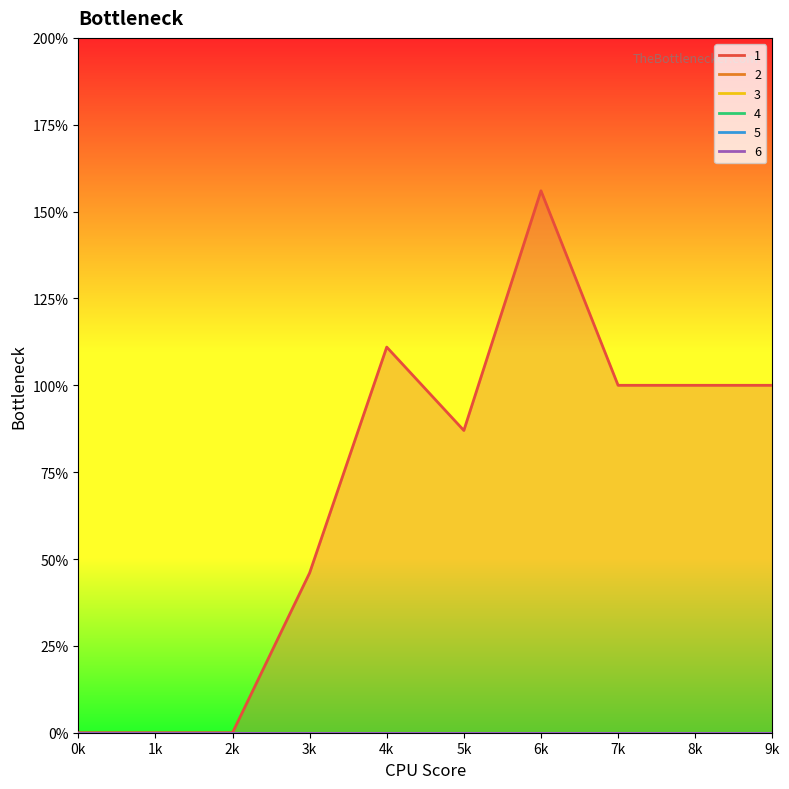

True or false: 1 has a value of 100 at 7.

True